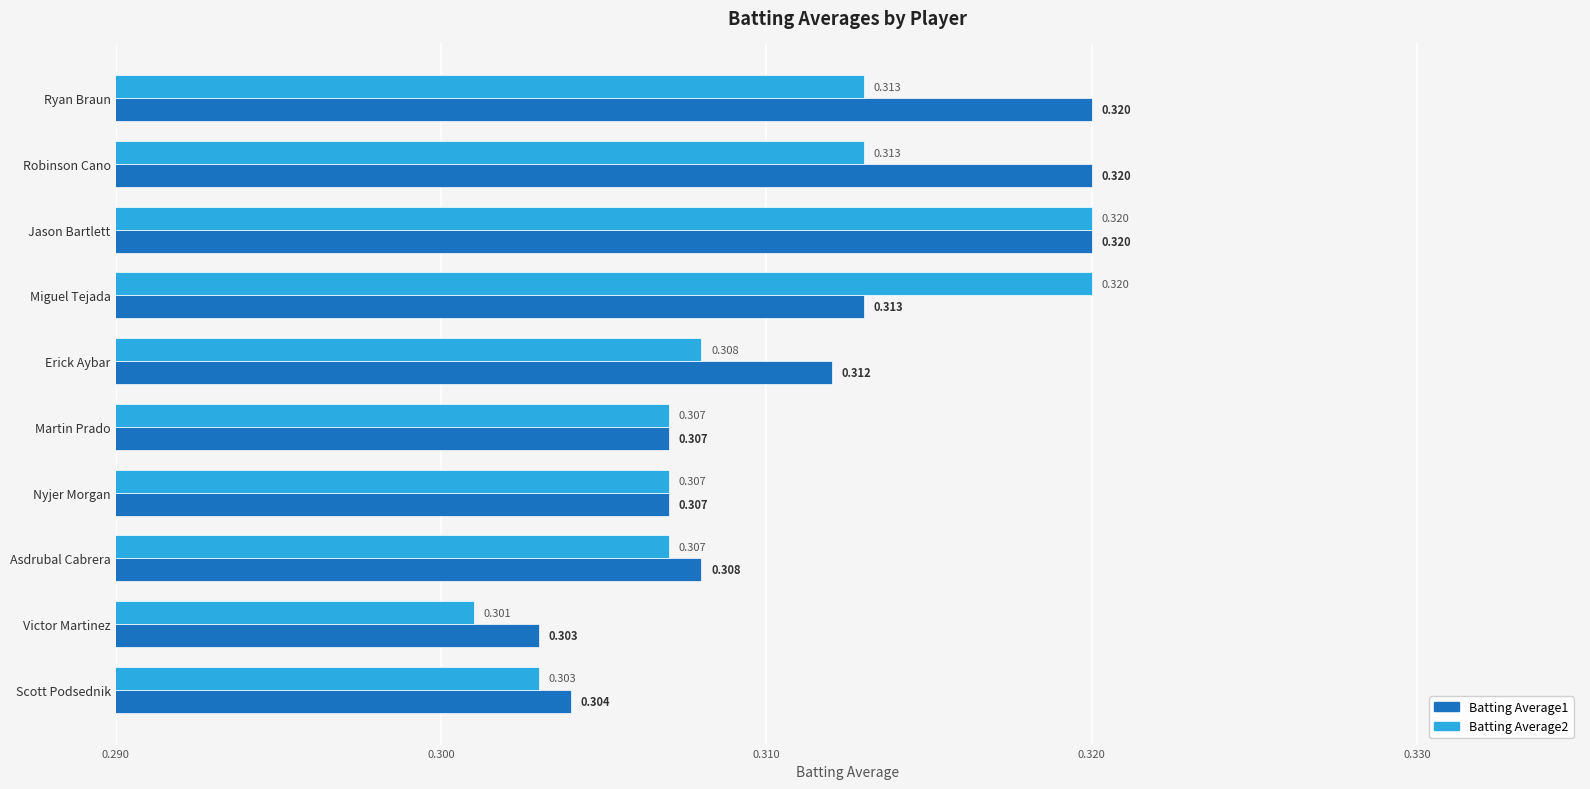

At which category does the chart reach its minimum across all series?

Victor Martinez